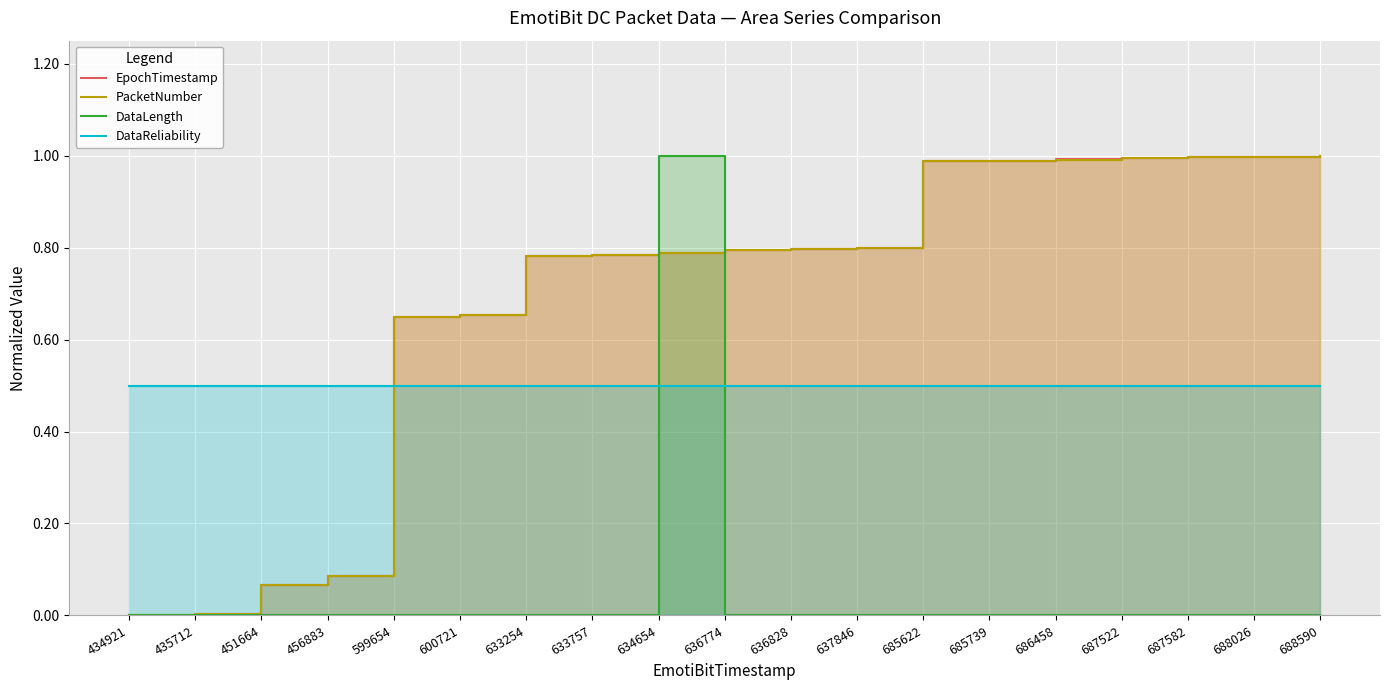

What are all the series names shown in the legend?

EpochTimestamp, PacketNumber, DataLength, DataReliability